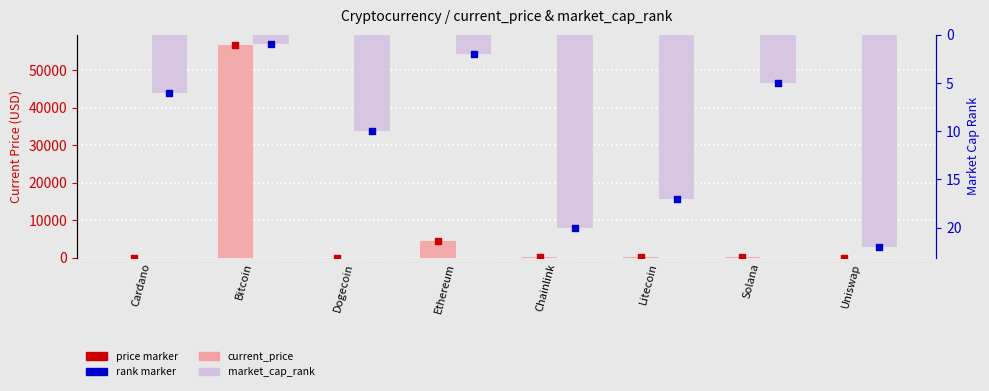

What are all the series names shown in the legend?

current_price, price marker, market_cap_rank, rank marker